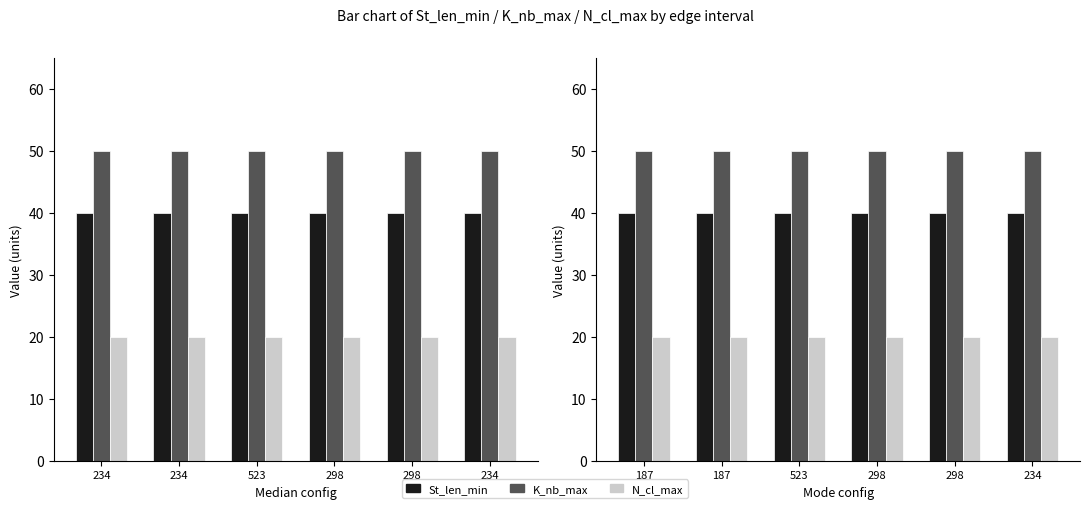

Where is K_nb_max nearest to the value 50?

187